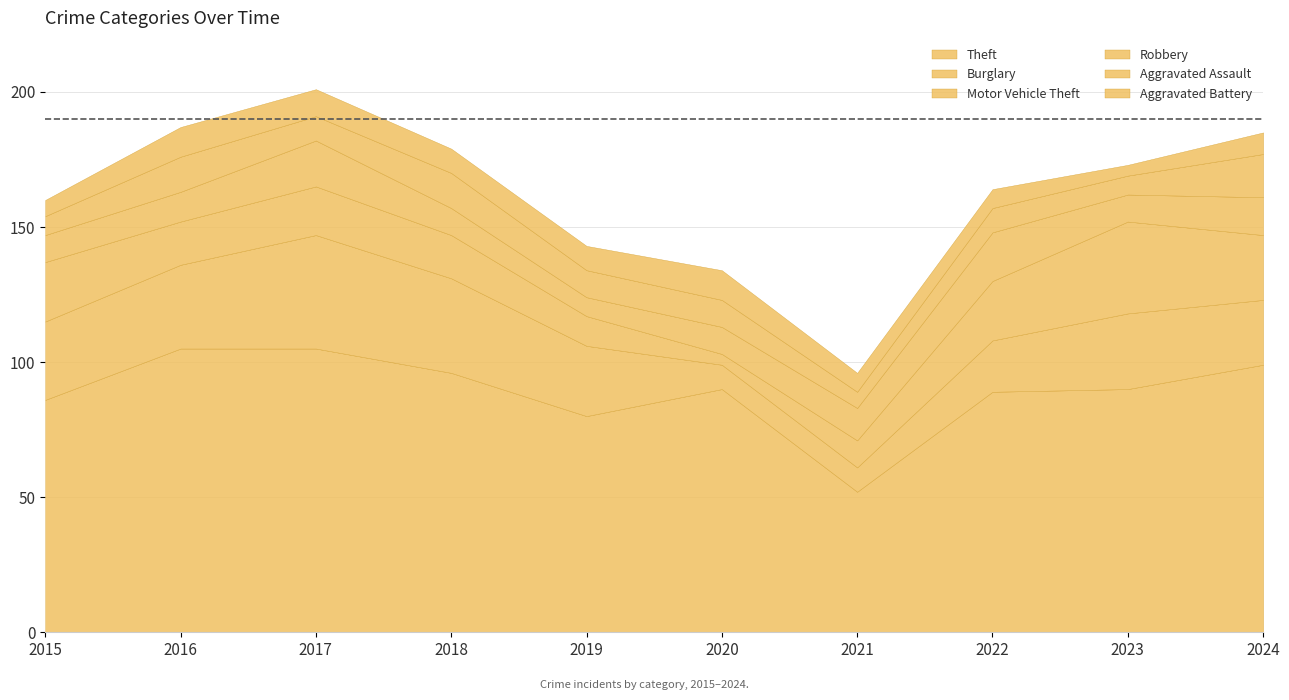

What is the spread (max minus min) of values at 2015?

80